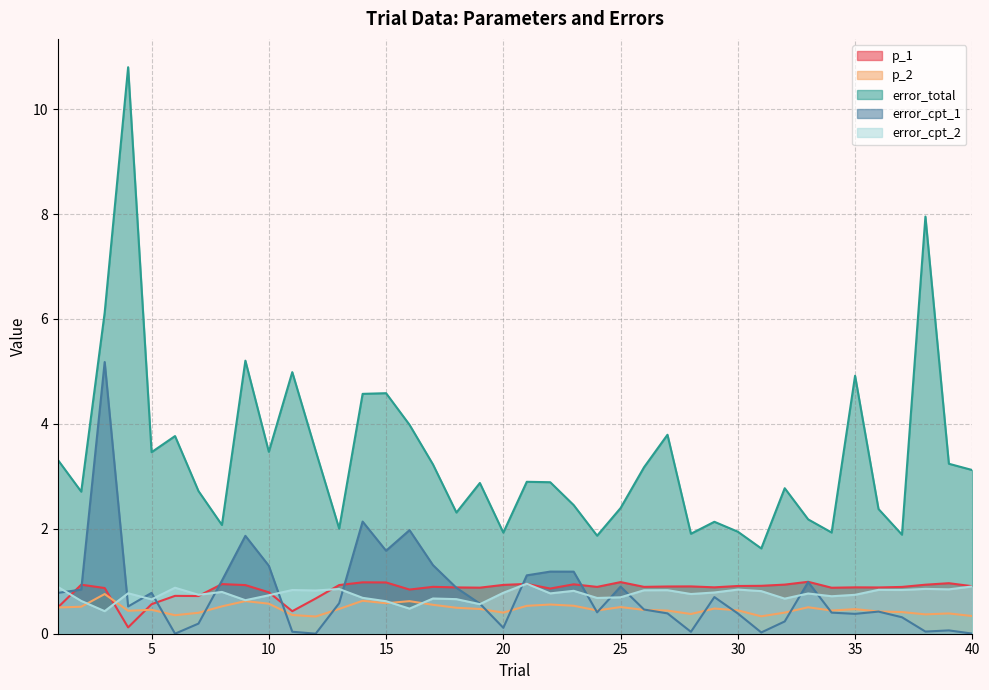

How many lines are shown in the chart?

5